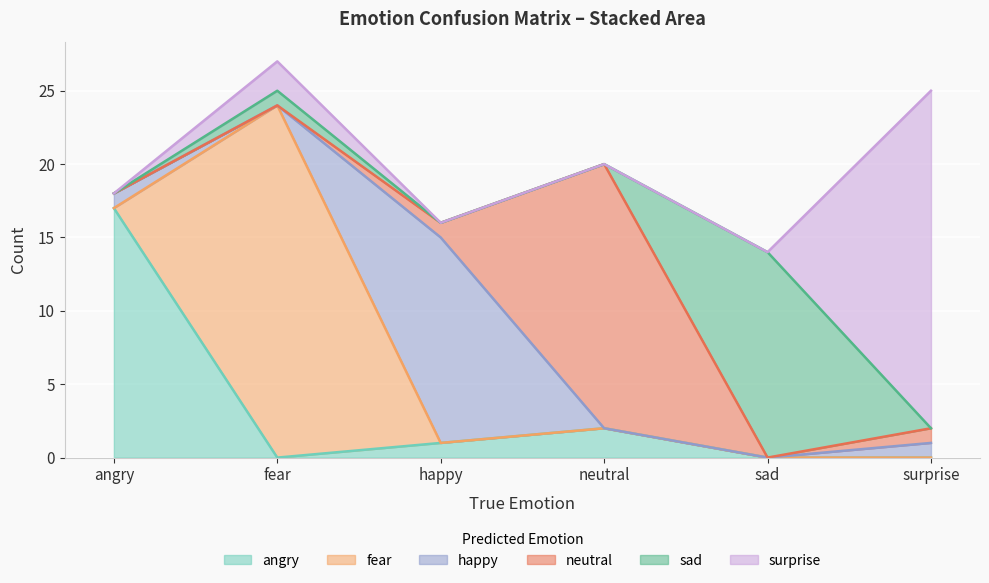

In neutral, how many points are lower than both neighbors (excluding endpoints)?

1